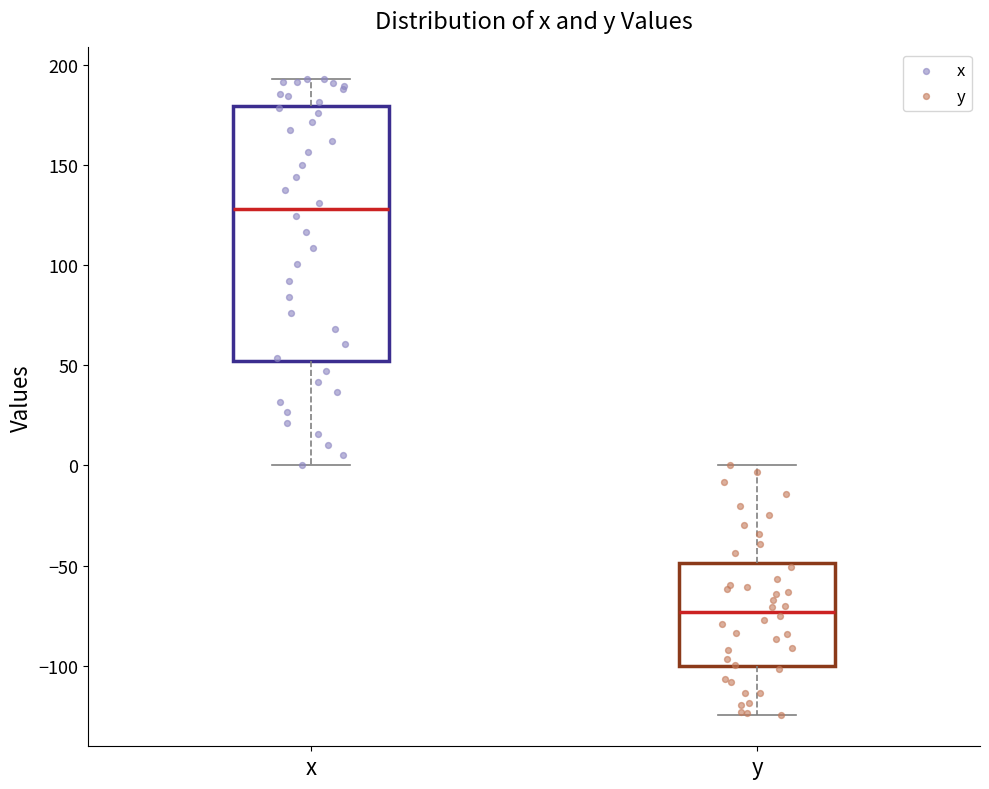

Reading left to right, read every box against the y-axis: the position of its median line, the range the box covers, and the ends of its whiskers. The values are not printed on the chart, so give them approximately, as read against the axis.

x: median 130, box 50 to 180, whiskers 0 to 195
y: median -75, box -100 to -50, whiskers -125 to 0